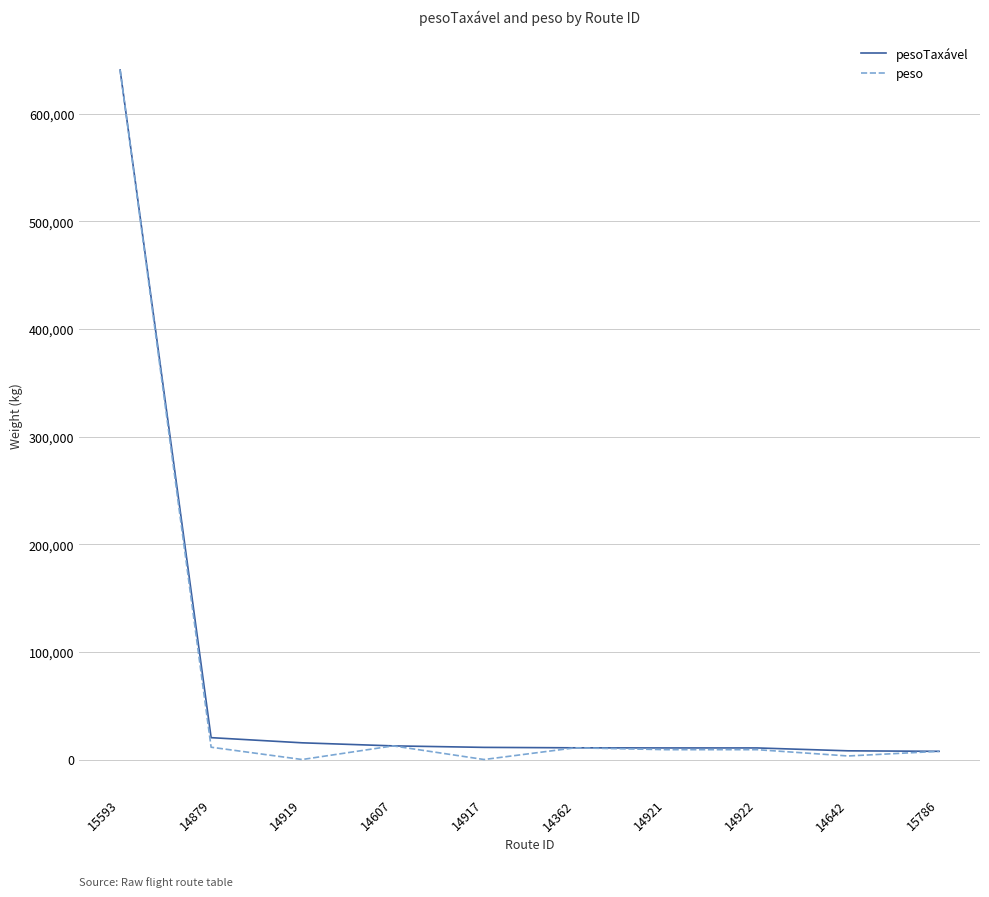

Which category has the highest value across all series?

15593